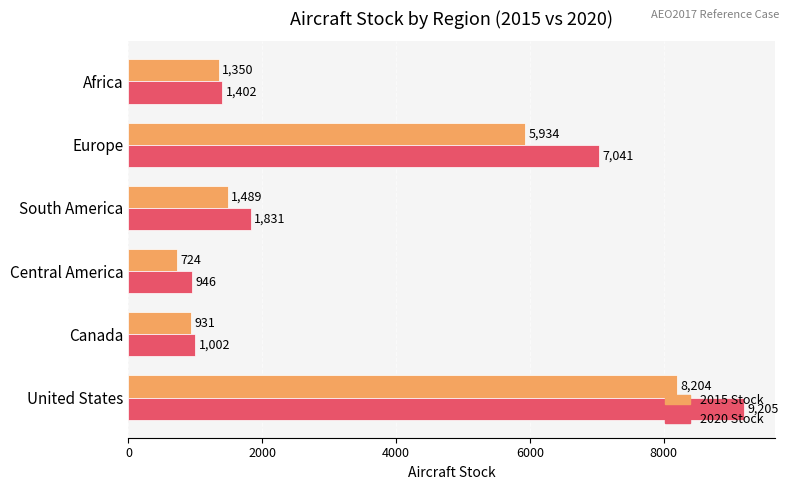

At which category is the sum across all series the highest?

United States